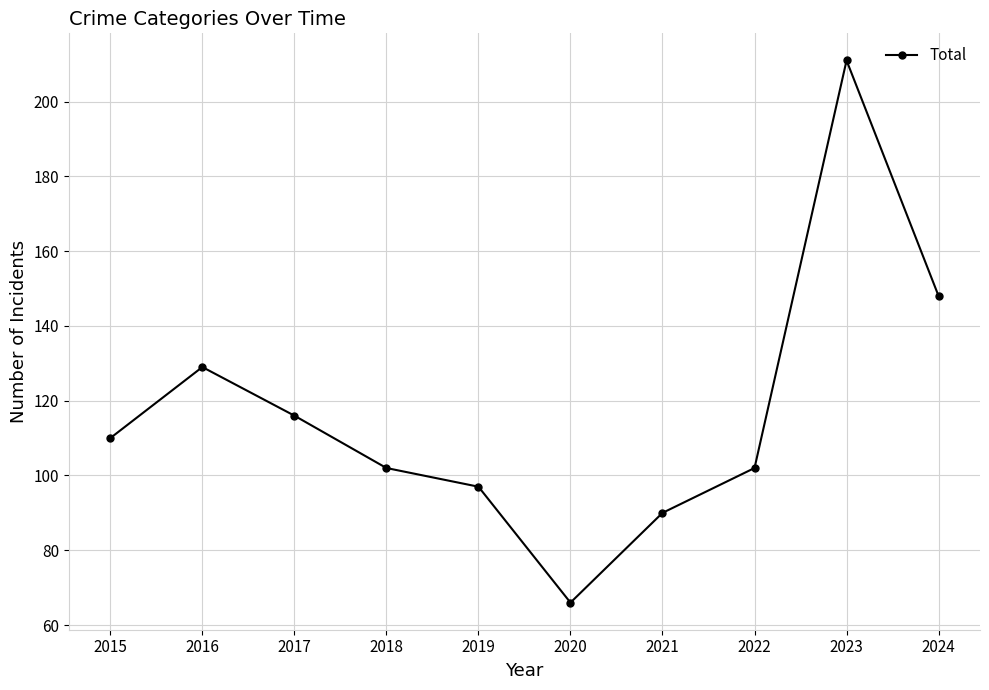

What is the difference between the values at 2020 and 2019?

31